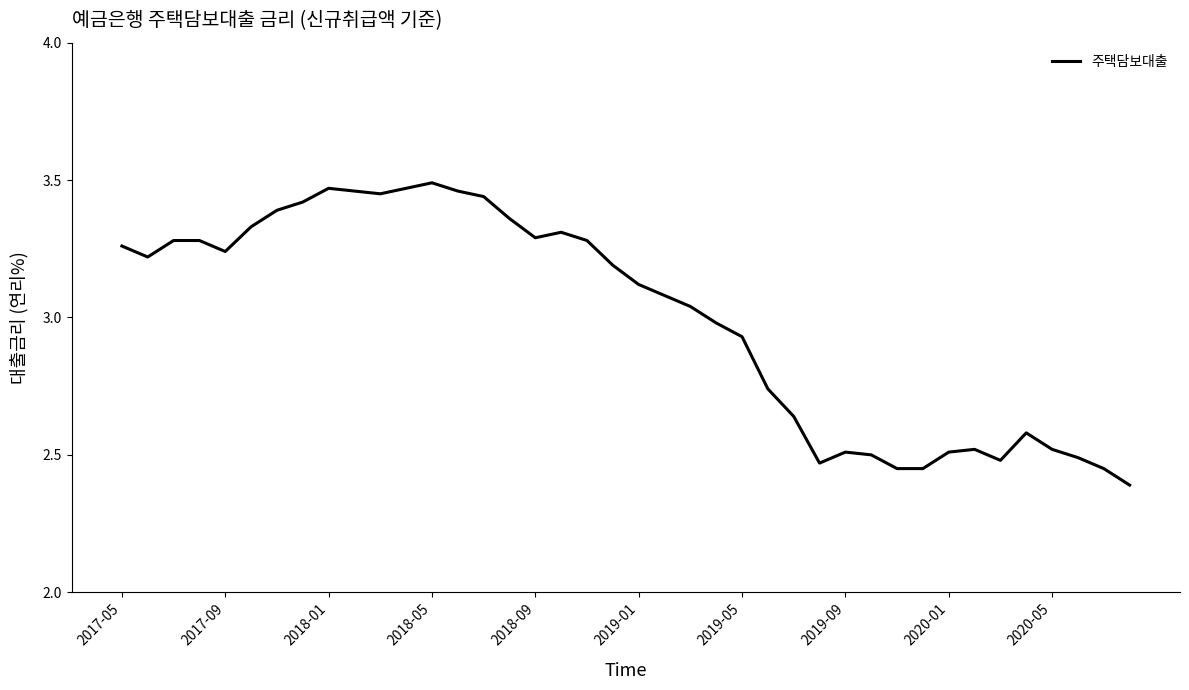

What is the sum of all values?

119.9